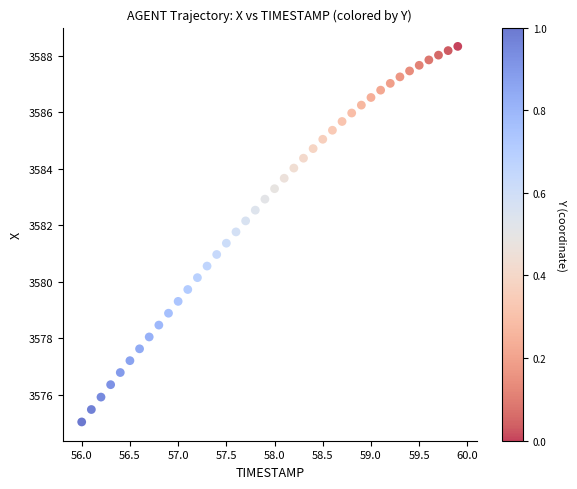

What is the range of Y values (max minus min)?

13.3